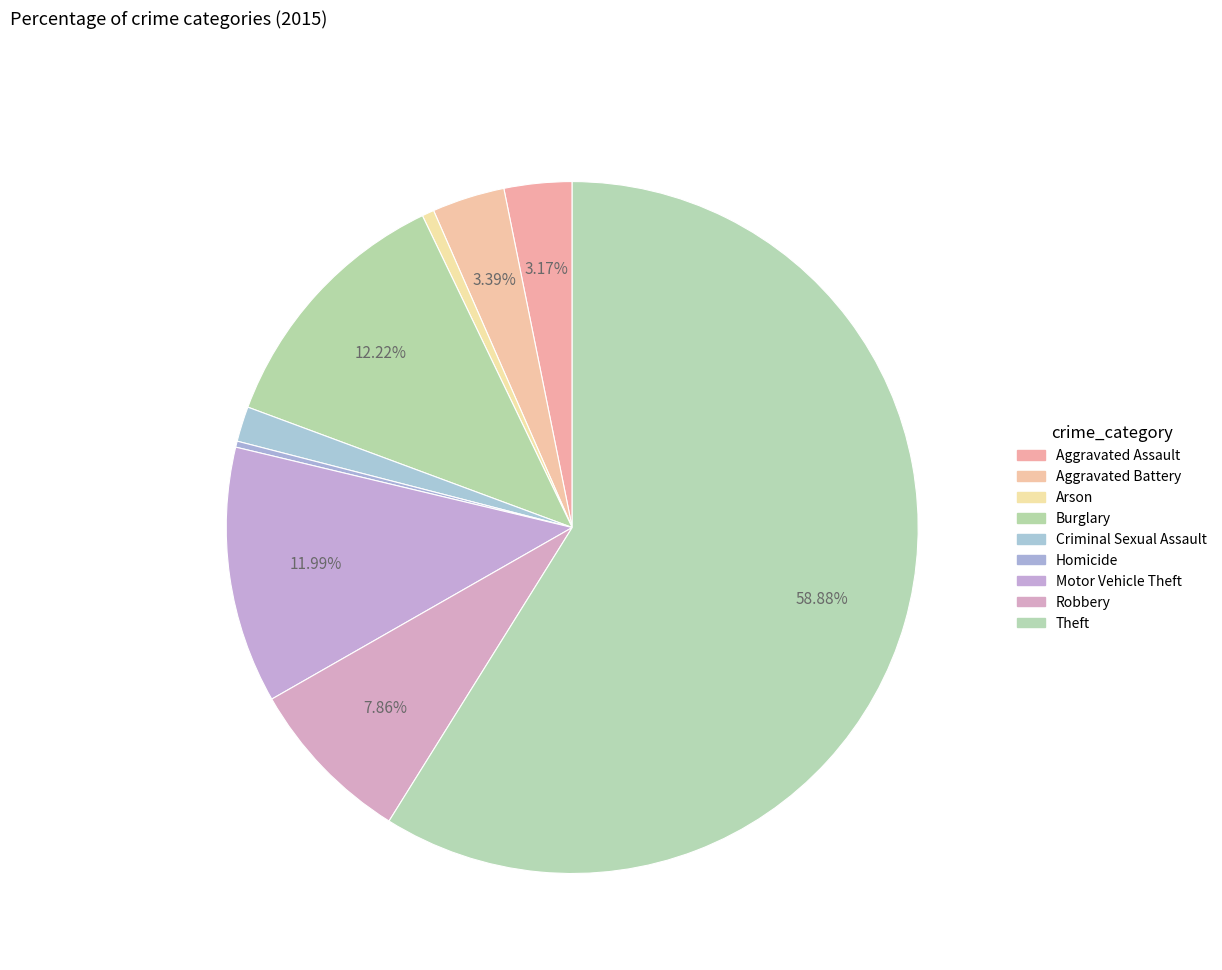

To the nearest percent, what is the difference between the Burglary and Robbery slice percentages?

4%